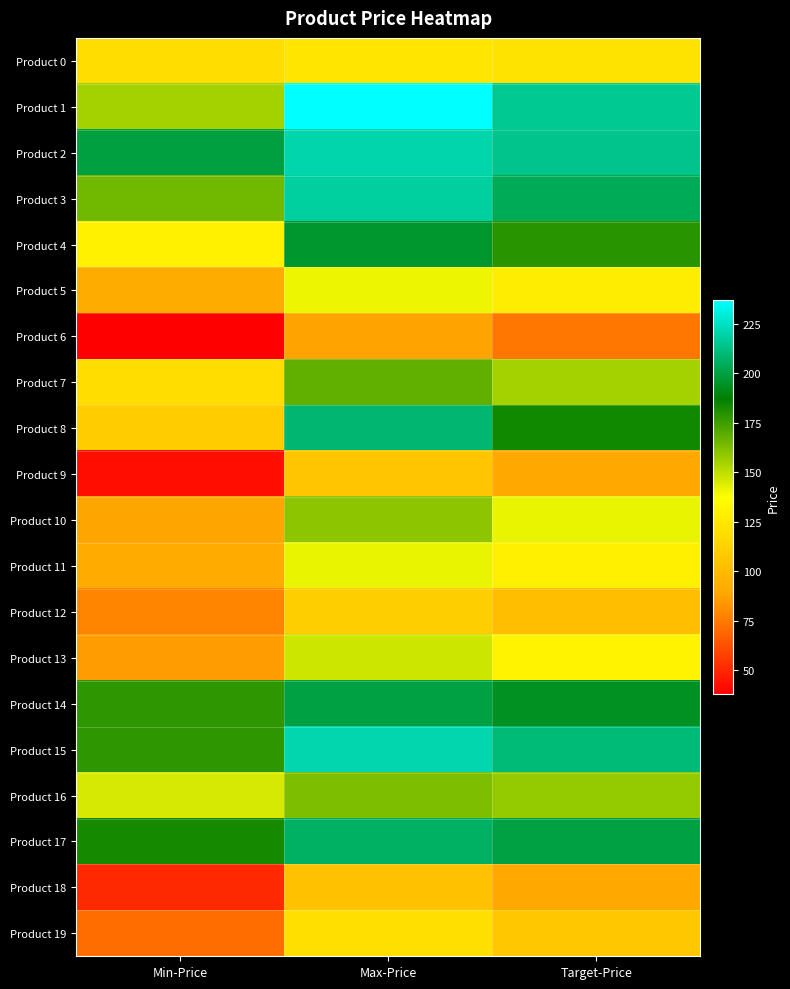

Between Min-Price and Max-Price, which series saw the biggest shift?

Product 8